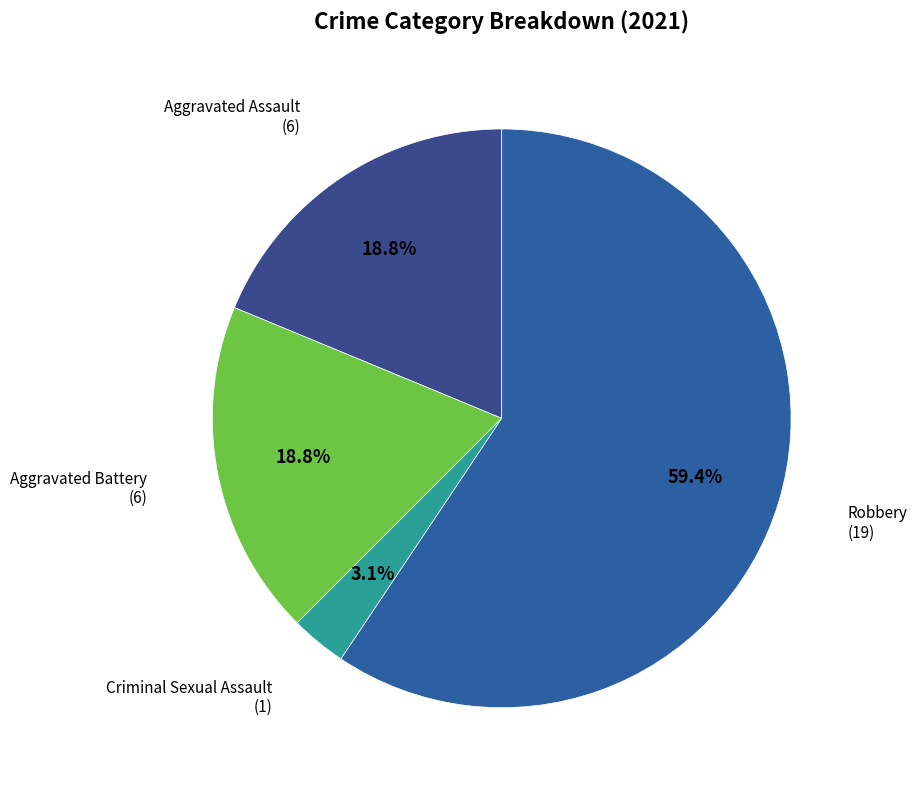

How many segments does this pie chart have?

4